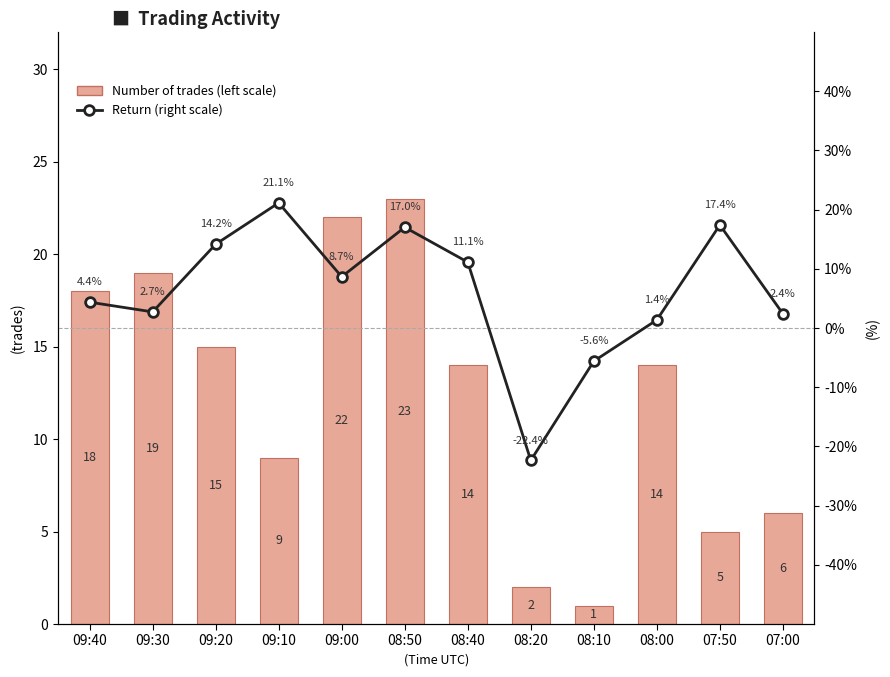

How many values in the Number of trades (left scale) series exceed 14?

5